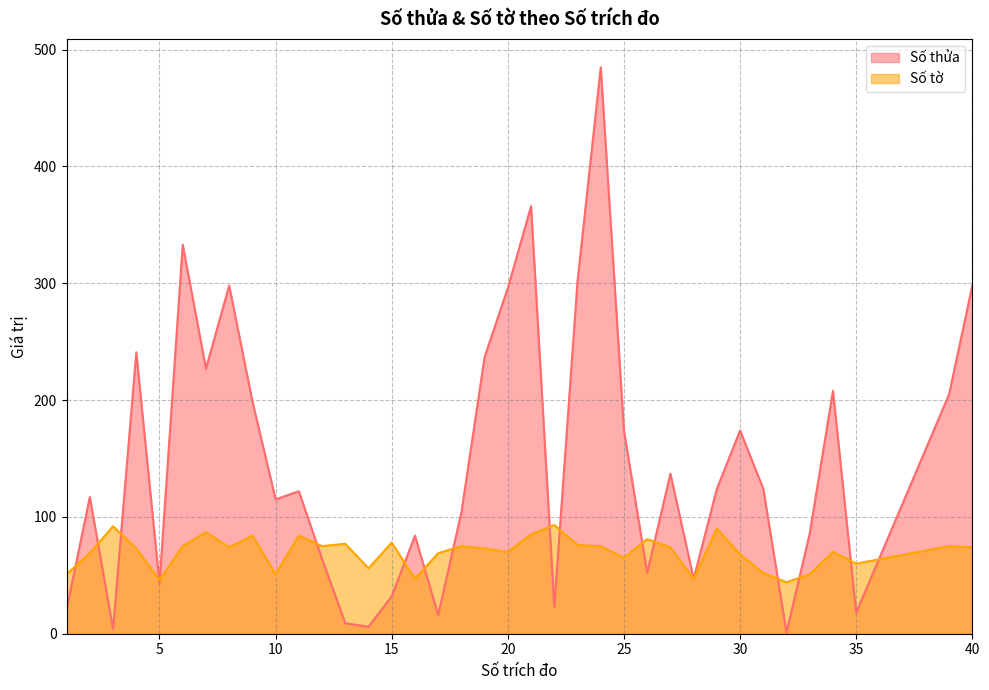

Which series has the largest total across all categories?

Số thửa